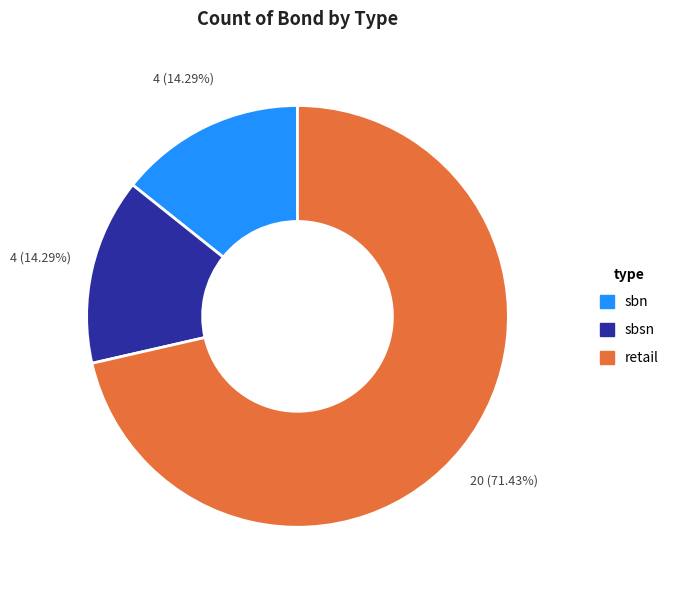

Combined, what portion of the pie is sbn and retail?

85.7%